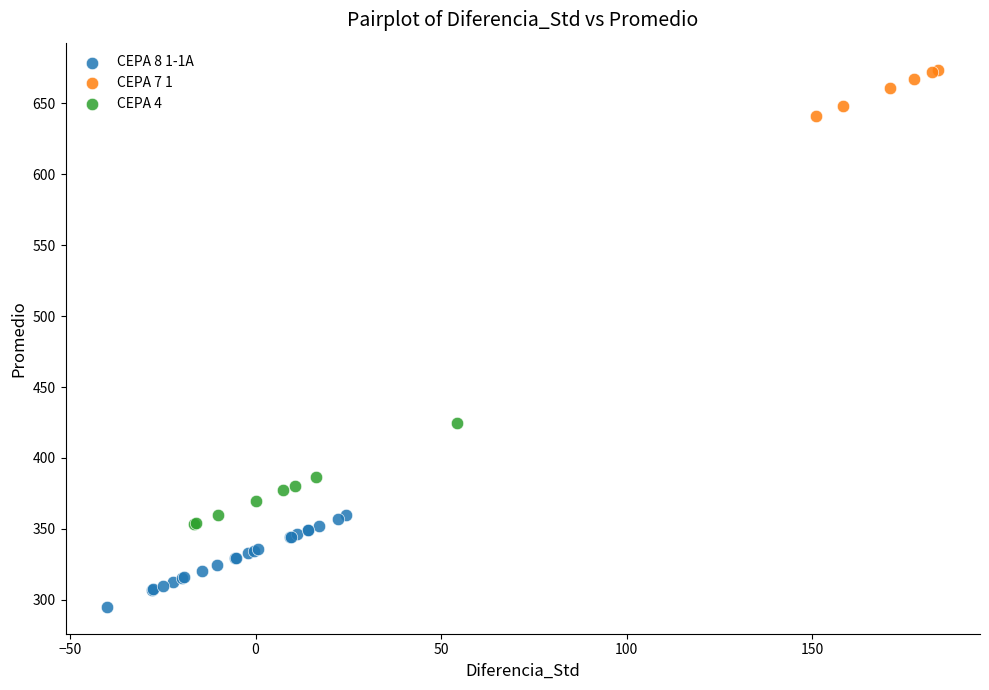

Which series contains the highest Y value?

CEPA 7 1